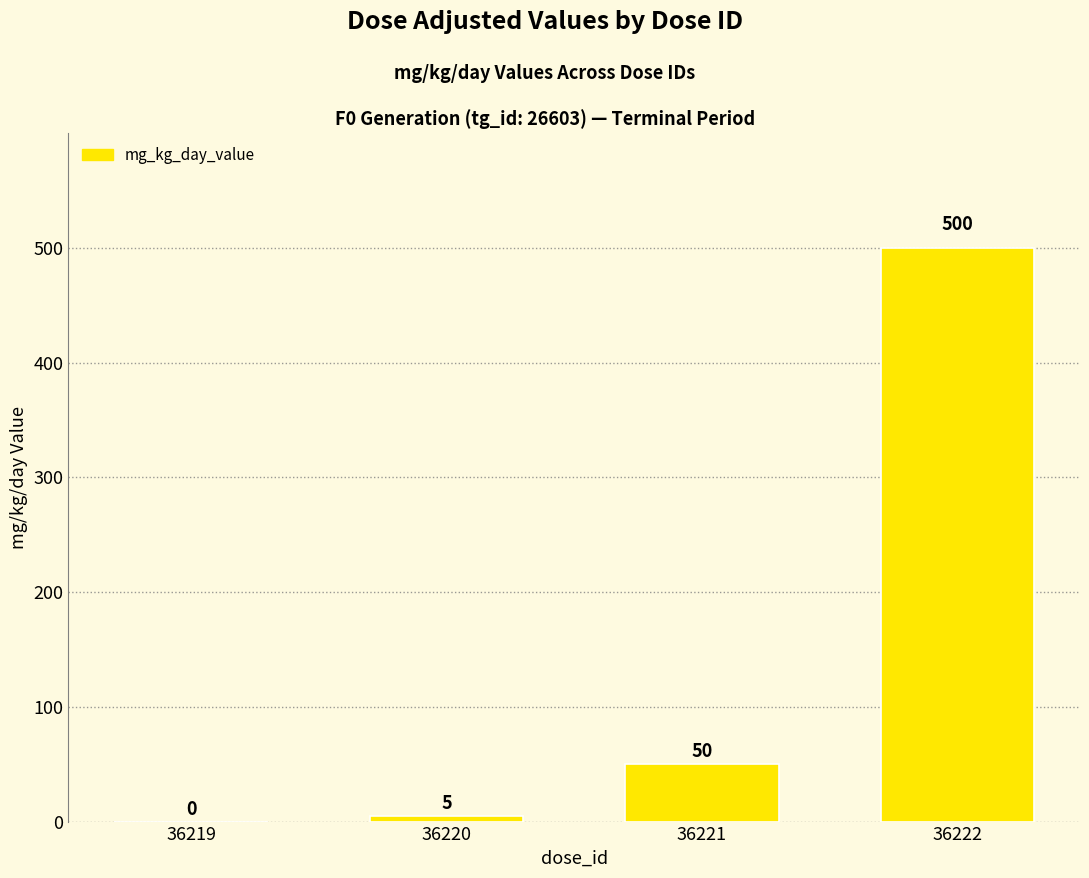

What is the sum of the values at 36222 and 36221?

550